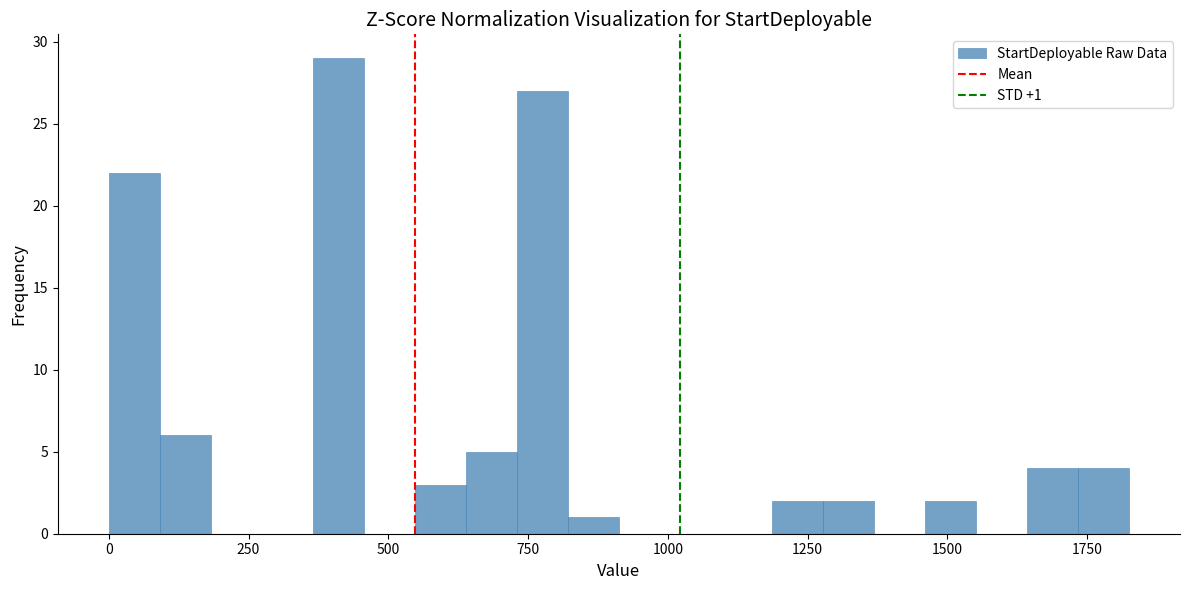

Read against the x-axis, roughly where is the centre of the tallest bar?

400